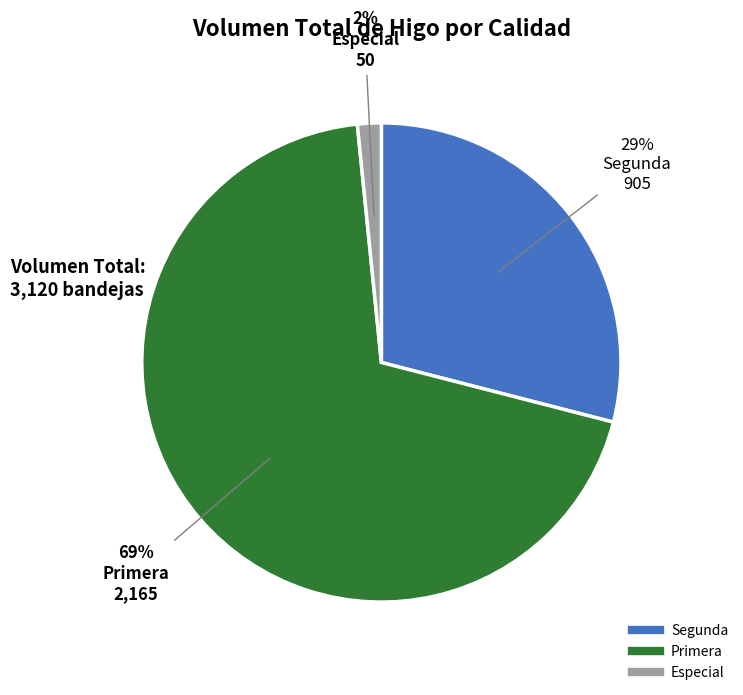

Is there any slice that represents more than half of the pie?

Yes